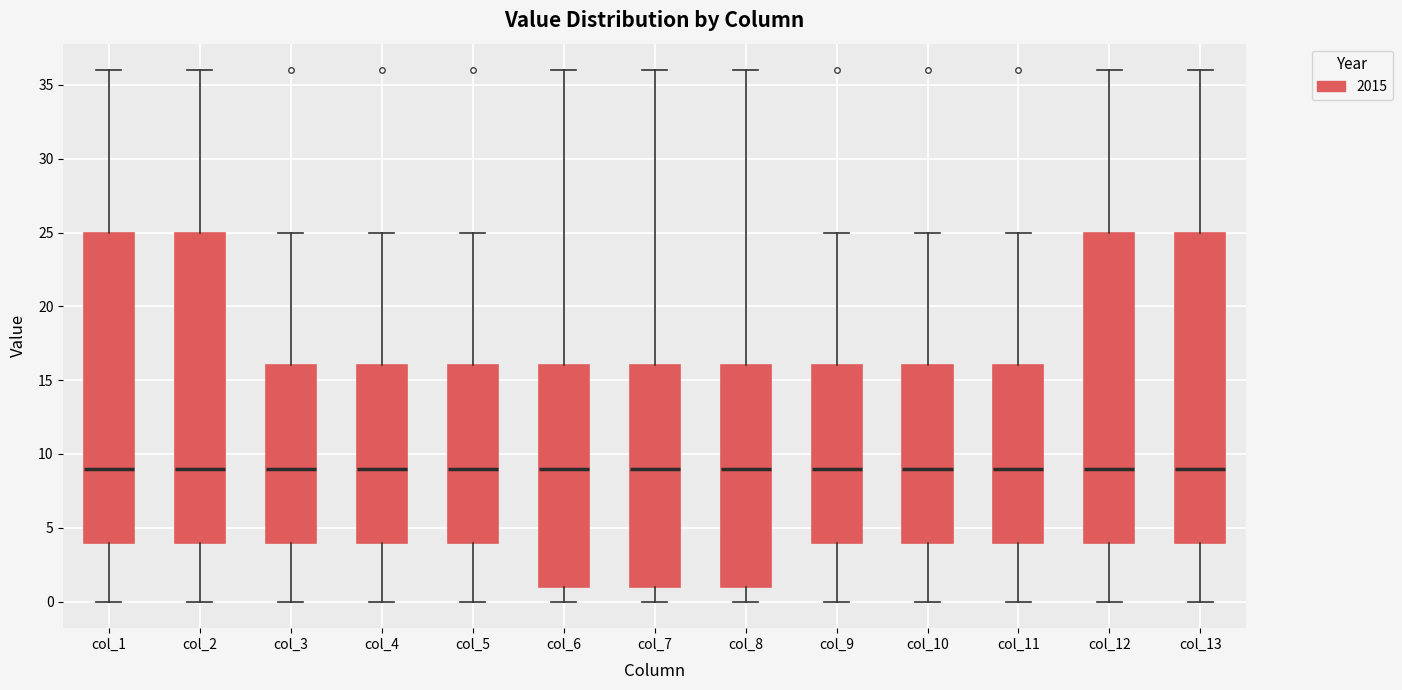

Reading left to right, read every box against the y-axis: the position of its median line, the range the box covers, and the ends of its whiskers. The values are not printed on the chart, so give them approximately, as read against the axis.

col_1: median 9, box 4 to 25, whiskers 0 to 36
col_2: median 9, box 4 to 25, whiskers 0 to 36
col_3: median 9, box 4 to 16, whiskers 0 to 25
col_4: median 9, box 4 to 16, whiskers 0 to 25
col_5: median 9, box 4 to 16, whiskers 0 to 25
col_6: median 9, box 1 to 16, whiskers 0 to 36
col_7: median 9, box 1 to 16, whiskers 0 to 36
col_8: median 9, box 1 to 16, whiskers 0 to 36
col_9: median 9, box 4 to 16, whiskers 0 to 25
col_10: median 9, box 4 to 16, whiskers 0 to 25
col_11: median 9, box 4 to 16, whiskers 0 to 25
col_12: median 9, box 4 to 25, whiskers 0 to 36
col_13: median 9, box 4 to 25, whiskers 0 to 36